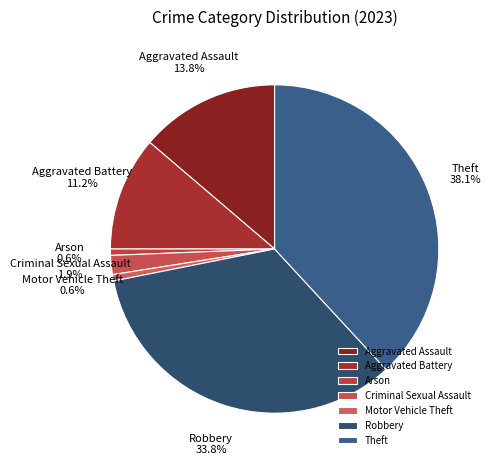

Do Motor Vehicle Theft and Robbery together represent more than half of the pie?

No